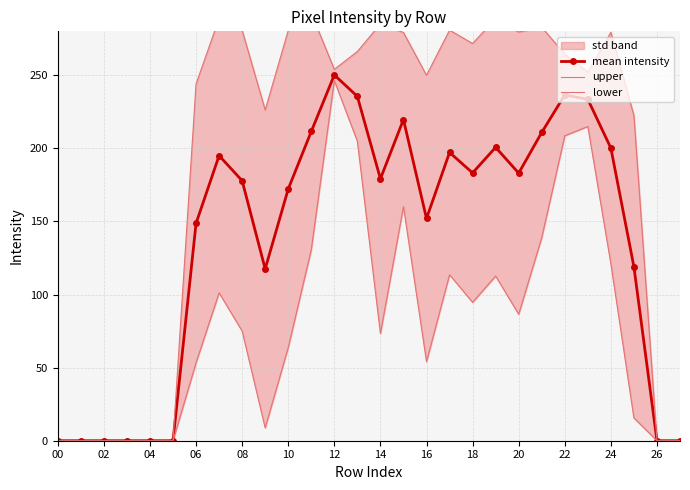

How many lines are shown in the chart?

3